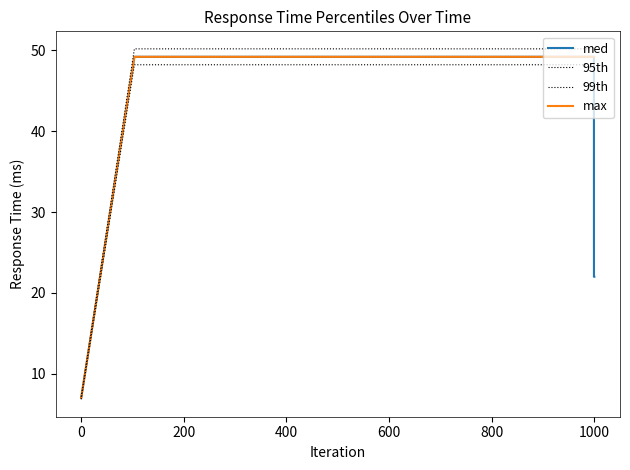

Is the value of max at 17 greater than the value of 99th at 200?

No